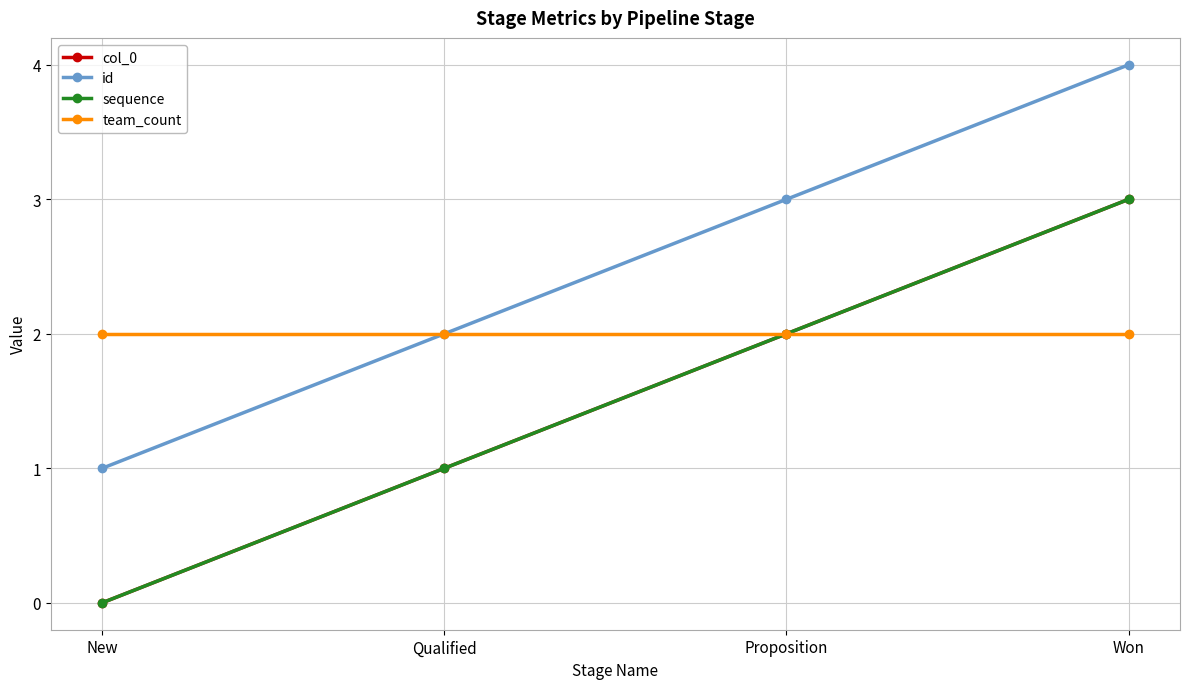

At which category is the sum across all series the highest?

Won